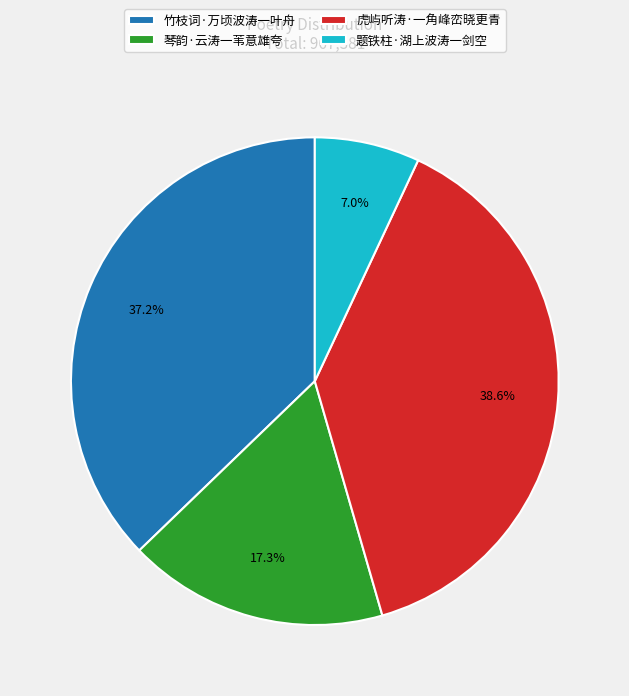

Rank the categories by value from lowest to highest.

题铁柱·湖上波涛一剑空, 琴韵·云涛一苇意雄夸, 竹枝词·万顷波涛一叶舟, 虎屿听涛·一角峰峦晓更青